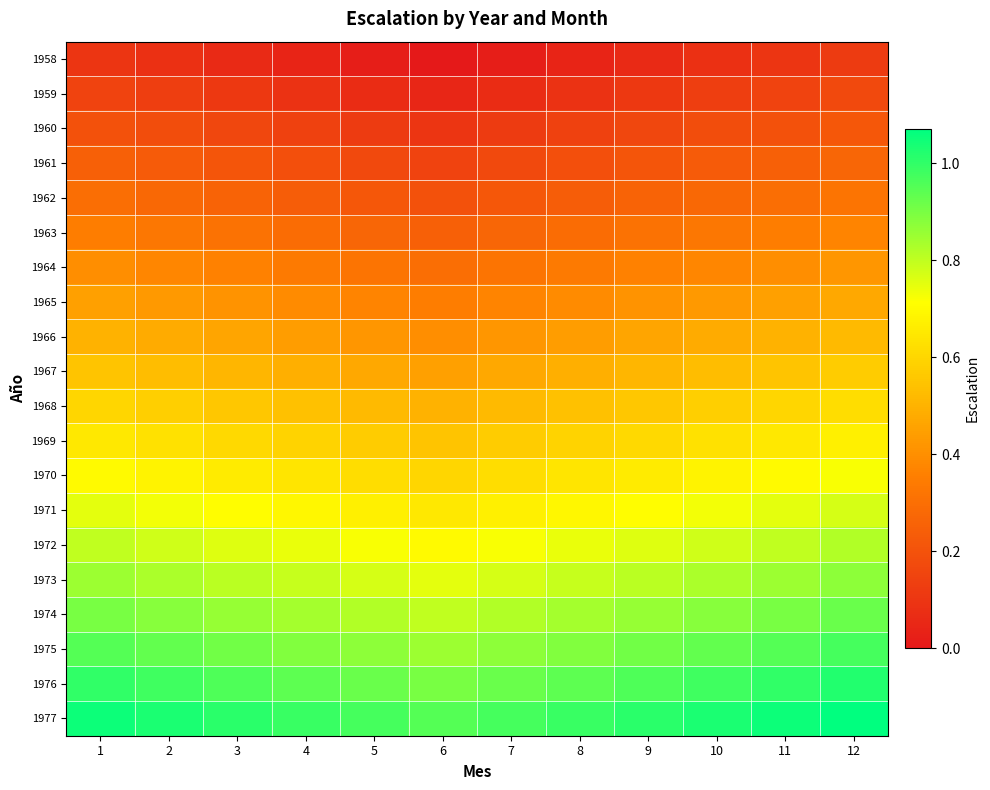

Reading left to right, extract all data points from this chart.

1958: 1=0.1	2=0.1	3=0.1	4=0.0	5=0.0	6=0.0	7=0.0	8=0.0	9=0.1	10=0.1	11=0.1	12=0.1
1959: 1=0.2	2=0.1	3=0.1	4=0.1	5=0.1	6=0.1	7=0.1	8=0.1	9=0.1	10=0.1	11=0.2	12=0.2
1960: 1=0.2	2=0.2	3=0.2	4=0.1	5=0.1	6=0.1	7=0.1	8=0.1	9=0.2	10=0.2	11=0.2	12=0.2
1961: 1=0.2	2=0.2	3=0.2	4=0.2	5=0.2	6=0.2	7=0.2	8=0.2	9=0.2	10=0.2	11=0.2	12=0.3
1962: 1=0.3	2=0.3	3=0.3	4=0.2	5=0.2	6=0.2	7=0.2	8=0.2	9=0.3	10=0.3	11=0.3	12=0.3
1963: 1=0.3	2=0.3	3=0.3	4=0.3	5=0.3	6=0.2	7=0.3	8=0.3	9=0.3	10=0.3	11=0.3	12=0.4
1964: 1=0.4	2=0.4	3=0.4	4=0.3	5=0.3	6=0.3	7=0.3	8=0.3	9=0.4	10=0.4	11=0.4	12=0.4
1965: 1=0.5	2=0.4	3=0.4	4=0.4	5=0.4	6=0.4	7=0.4	8=0.4	9=0.4	10=0.4	11=0.5	12=0.5
1966: 1=0.5	2=0.5	3=0.5	4=0.4	5=0.4	6=0.4	7=0.4	8=0.4	9=0.5	10=0.5	11=0.5	12=0.5
1967: 1=0.6	2=0.5	3=0.5	4=0.5	5=0.5	6=0.5	7=0.5	8=0.5	9=0.5	10=0.5	11=0.6	12=0.6
1968: 1=0.6	2=0.6	3=0.6	4=0.5	5=0.5	6=0.5	7=0.5	8=0.5	9=0.6	10=0.6	11=0.6	12=0.6
1969: 1=0.7	2=0.6	3=0.6	4=0.6	5=0.6	6=0.6	7=0.6	8=0.6	9=0.6	10=0.6	11=0.7	12=0.7
1970: 1=0.7	2=0.7	3=0.7	4=0.6	5=0.6	6=0.6	7=0.6	8=0.6	9=0.7	10=0.7	11=0.7	12=0.7
1971: 1=0.8	2=0.7	3=0.7	4=0.7	5=0.7	6=0.7	7=0.7	8=0.7	9=0.7	10=0.7	11=0.8	12=0.8
1972: 1=0.8	2=0.8	3=0.8	4=0.7	5=0.7	6=0.7	7=0.7	8=0.7	9=0.8	10=0.8	11=0.8	12=0.8
1973: 1=0.8	2=0.8	3=0.8	4=0.8	5=0.8	6=0.8	7=0.8	8=0.8	9=0.8	10=0.8	11=0.8	12=0.9
1974: 1=0.9	2=0.9	3=0.9	4=0.8	5=0.8	6=0.8	7=0.8	8=0.8	9=0.9	10=0.9	11=0.9	12=0.9
1975: 1=1.0	2=0.9	3=0.9	4=0.9	5=0.9	6=0.9	7=0.9	8=0.9	9=0.9	10=0.9	11=1.0	12=1.0
1976: 1=1.0	2=1.0	3=1.0	4=0.9	5=0.9	6=0.9	7=0.9	8=0.9	9=1.0	10=1.0	11=1.0	12=1.0
1977: 1=1.1	2=1.0	3=1.0	4=1.0	5=1.0	6=1.0	7=1.0	8=1.0	9=1.0	10=1.0	11=1.1	12=1.1